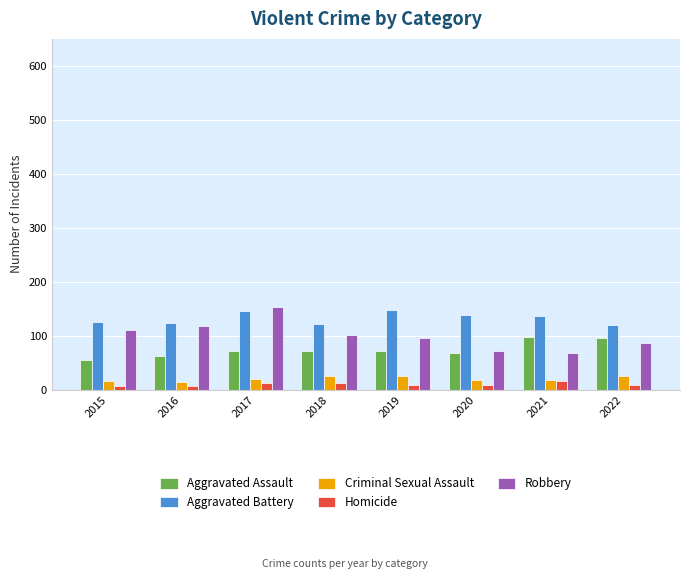

Which label corresponds to the largest value in the chart?

2017